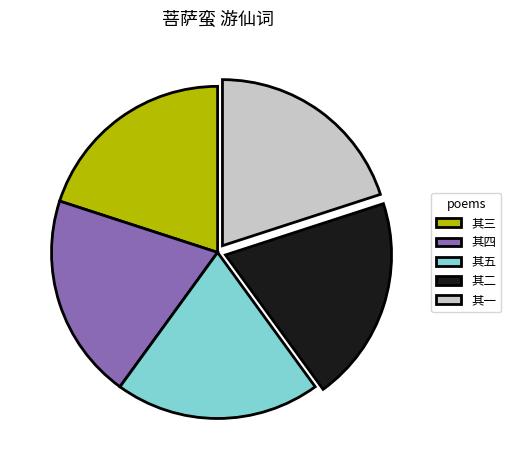

How many segments does this pie chart have?

5